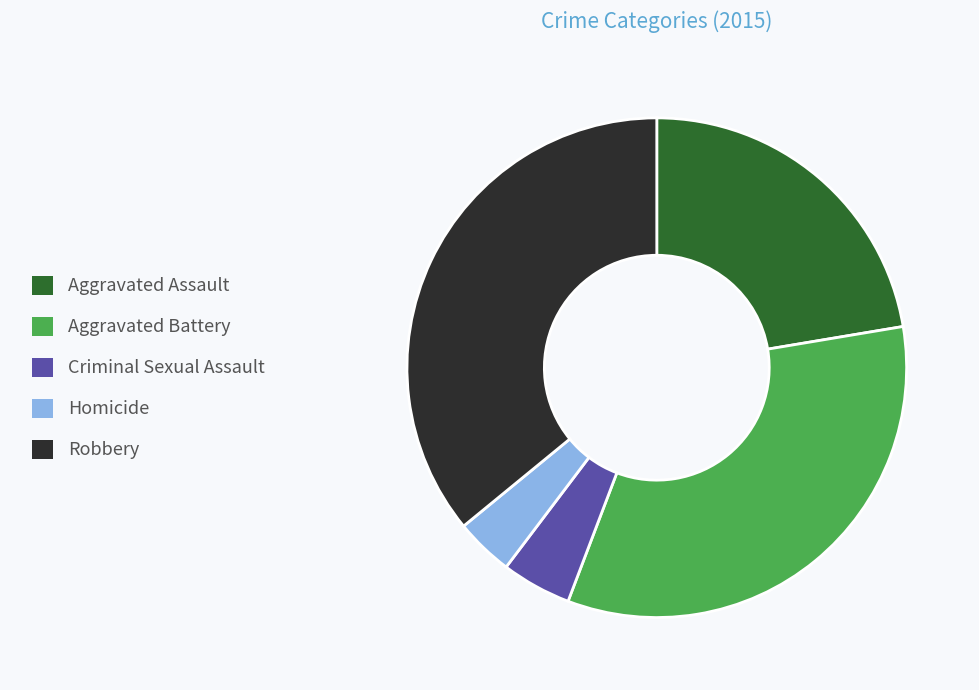

Count the number of slices in the pie.

5